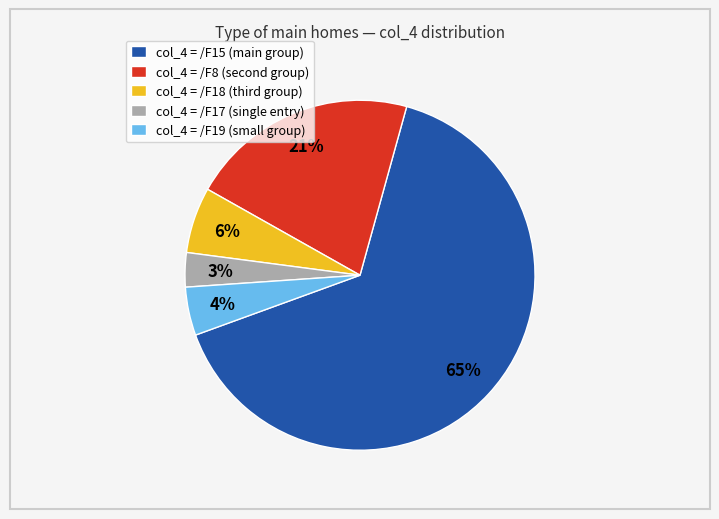

Which category accounts for the majority?

col_4 = /F15 (main group)